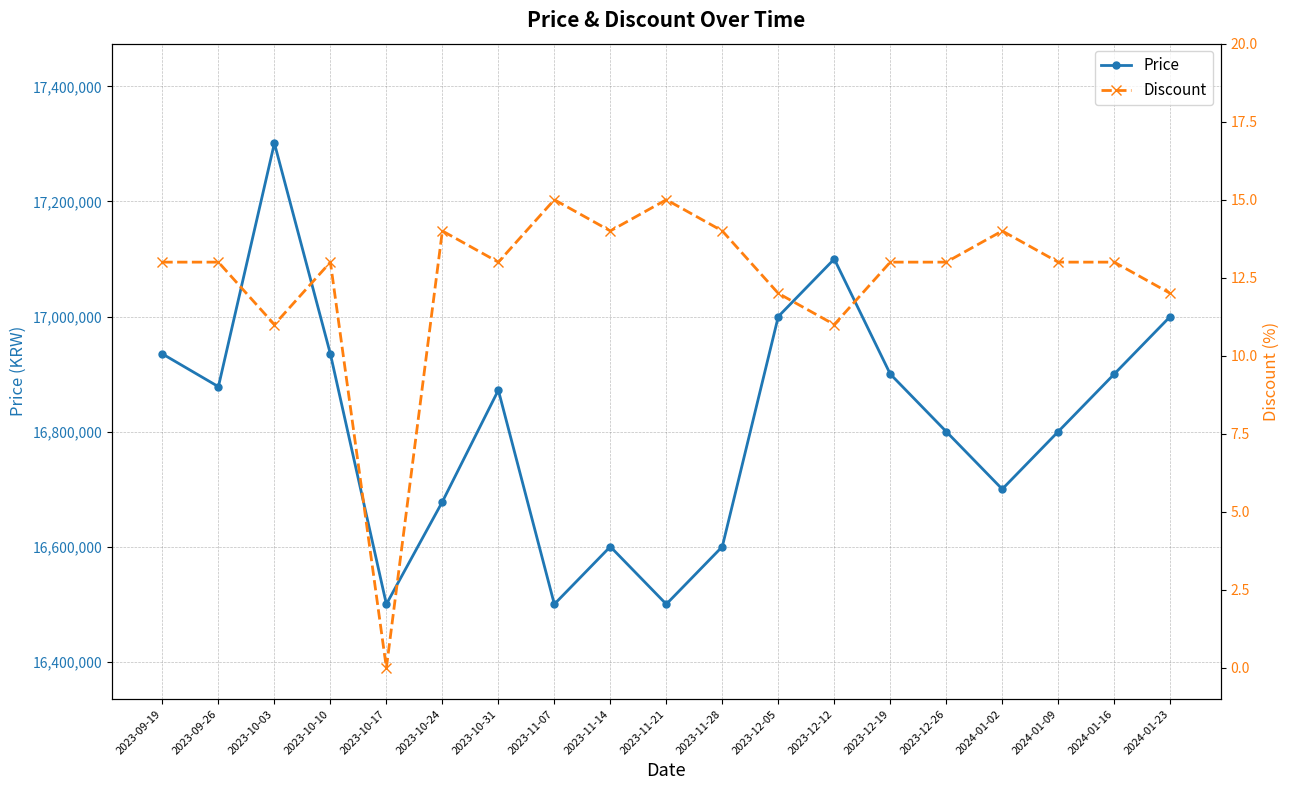

The value of Price at 2024-01-23 is 17000000. True or false?

True